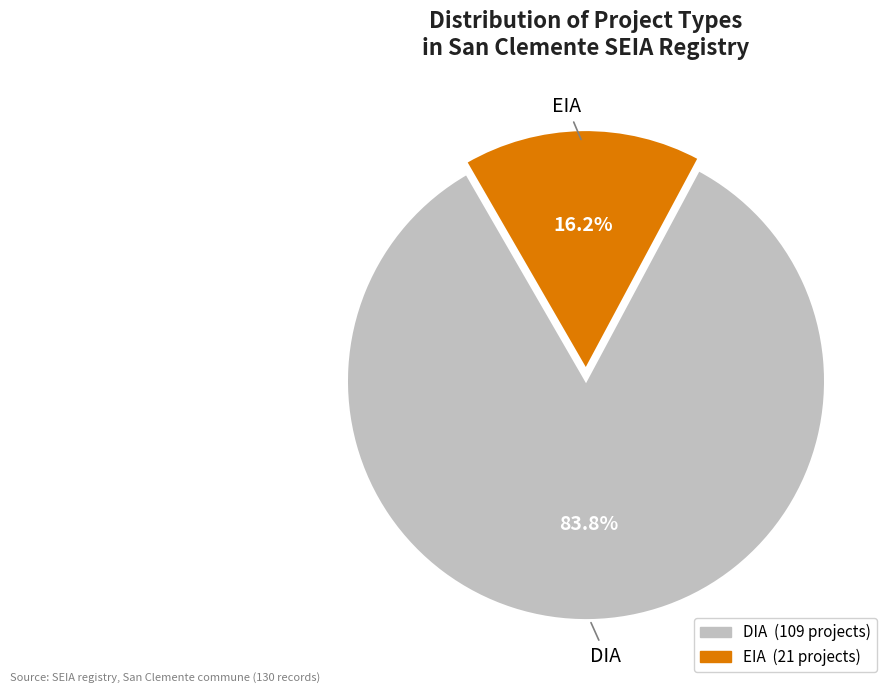

Is it true that EIA is 16% of the pie?

True